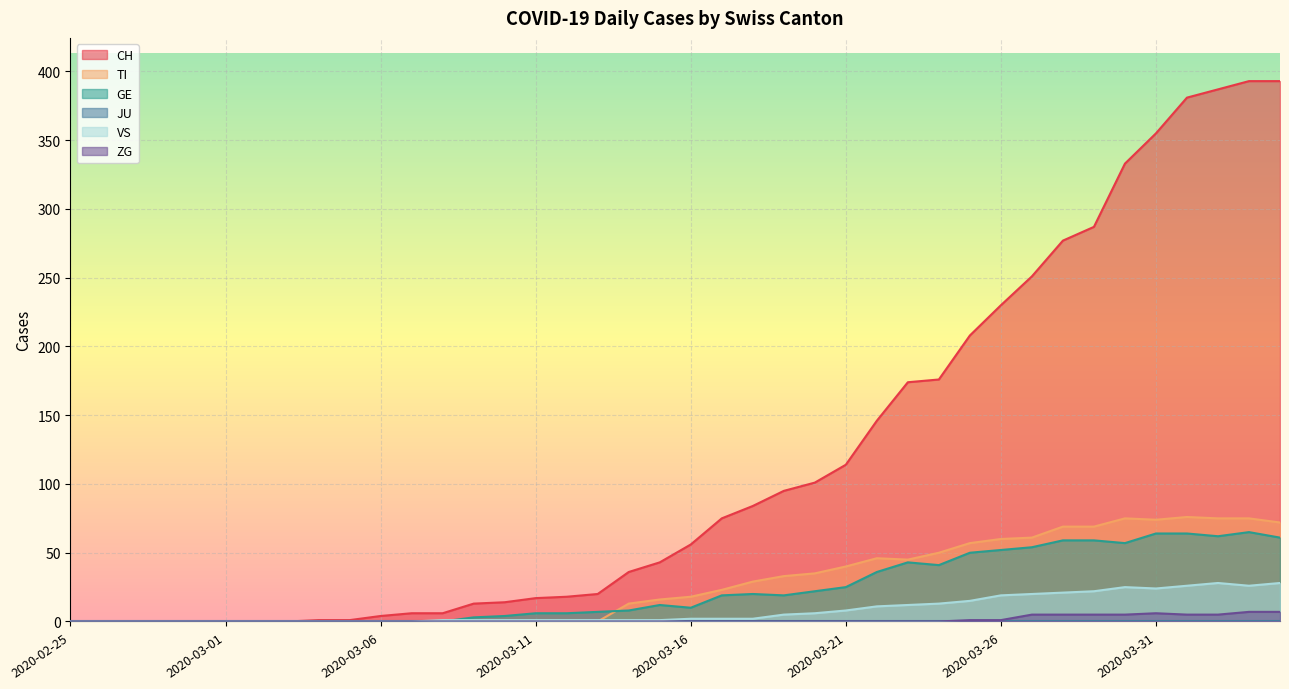

At which label does TI reach its minimum?

2020-02-25